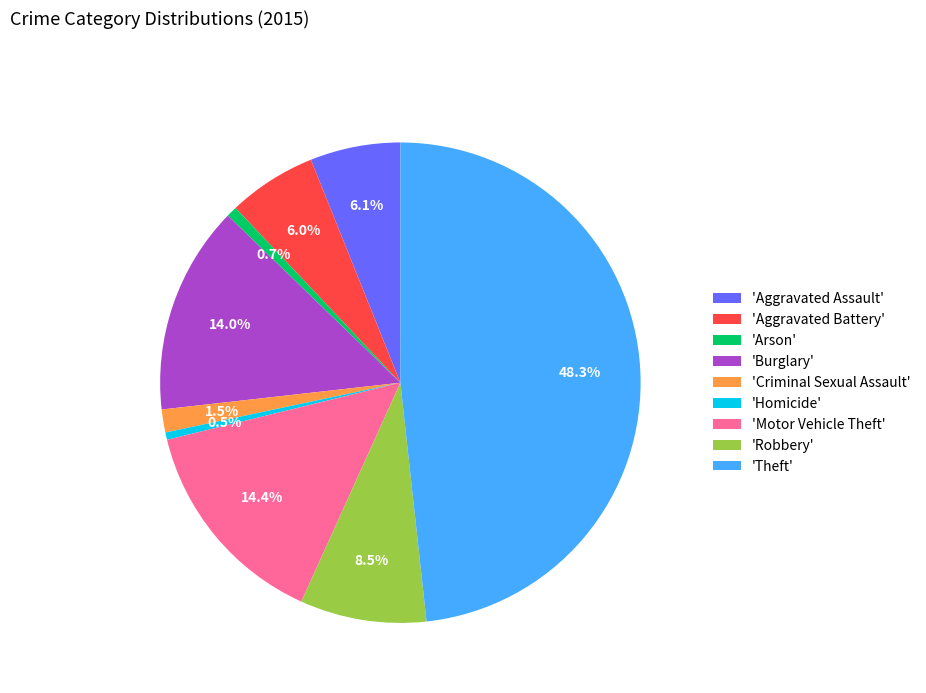

What is the total percentage of 'Aggravated Assault' and 'Homicide'?

6.6%